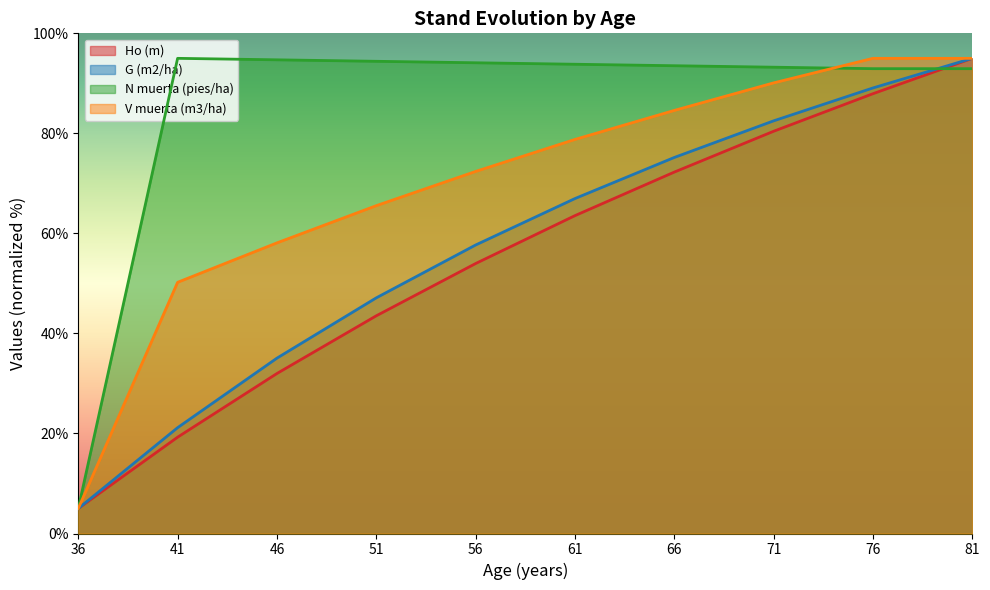

What is the maximum value for Ho (m)?

95.0